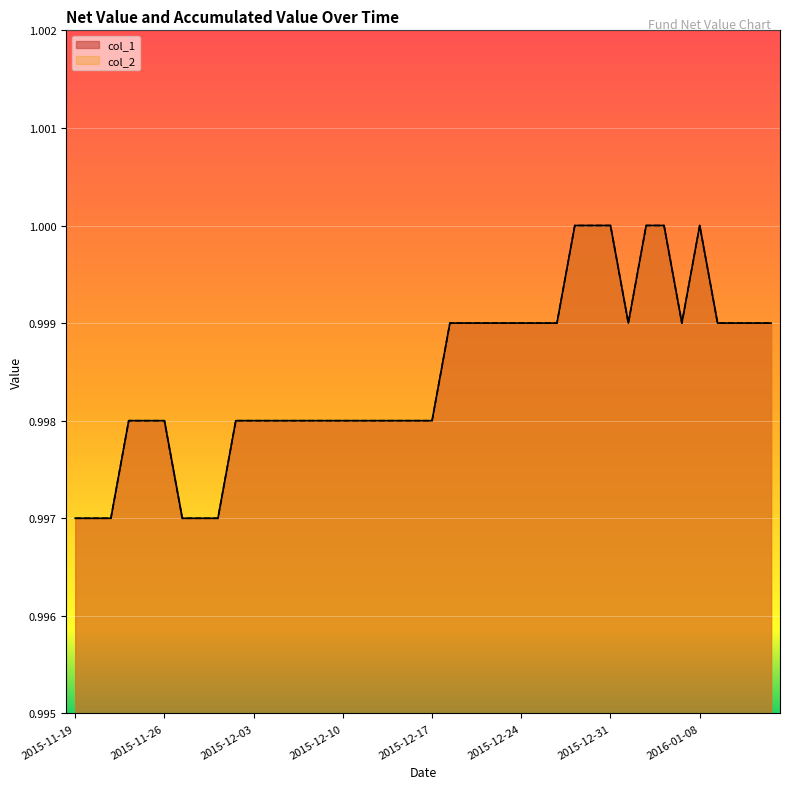

True or false: col_2 and col_1 cross at least once.

False